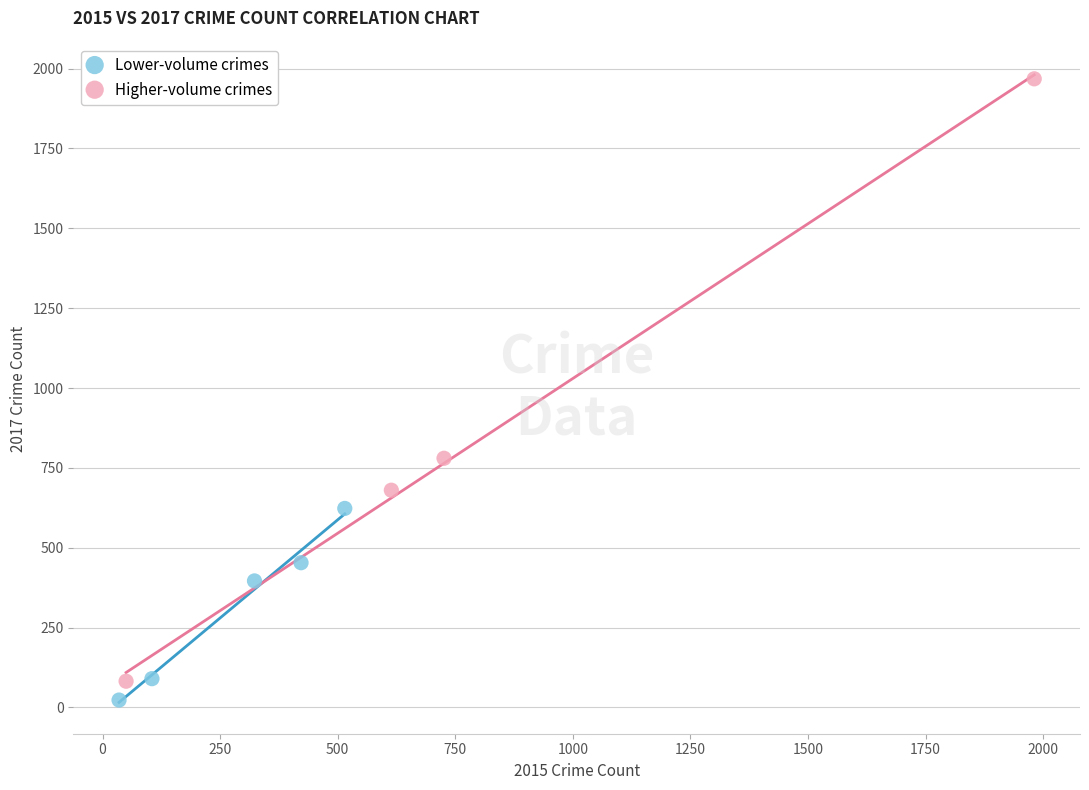

Which series has the widest spread of Y values?

Higher-volume crimes